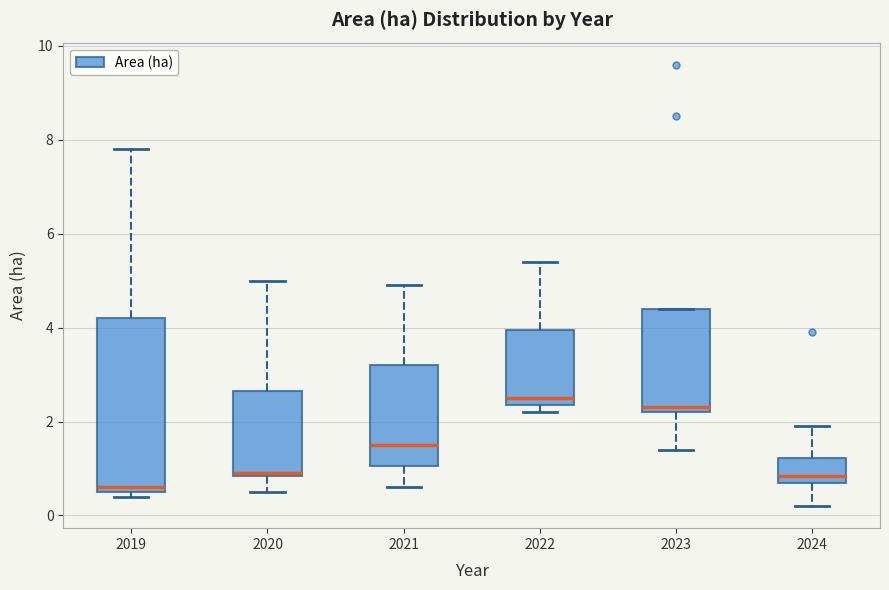

Reading left to right, transcribe this box plot: for each box, give where its median line is, the range the box spans, and where its two whiskers end, as read against the y-axis. The values are not printed on the chart, so give them approximately, as read against the axis.

2019: median 0.6 (just above the box's lower edge), box 0.6 to 4.2, whiskers 0.4 to 7.8
2020: median 1.0, box 0.8 to 2.6, whiskers 0.6 to 5.0
2021: median 1.6, box 1.0 to 3.2, whiskers 0.6 to 5.0
2022: median 2.6, box 2.4 to 4.0, whiskers 2.2 to 5.4
2023: median 2.4, box 2.2 to 4.4, whiskers 1.4 to 4.4
2024: median 0.8 (just above the box's lower edge), box 0.8 to 1.2, whiskers 0.2 to 2.0